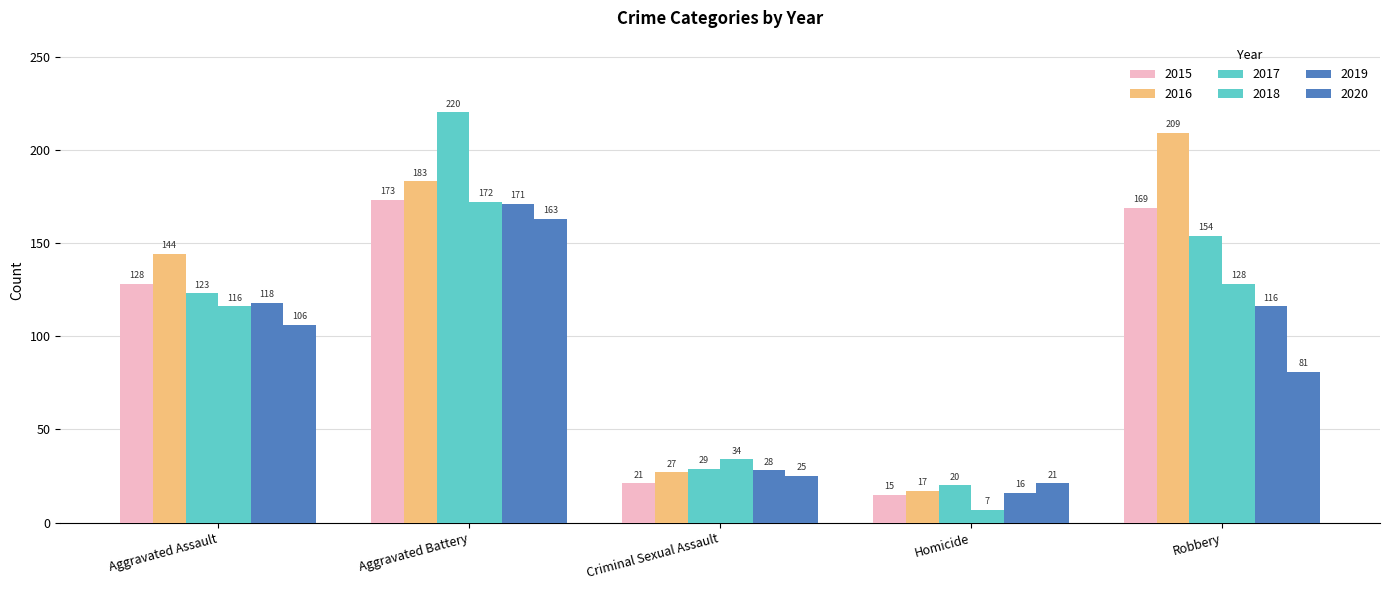

What is the label of the 3rd bar from the left?

Criminal Sexual Assault